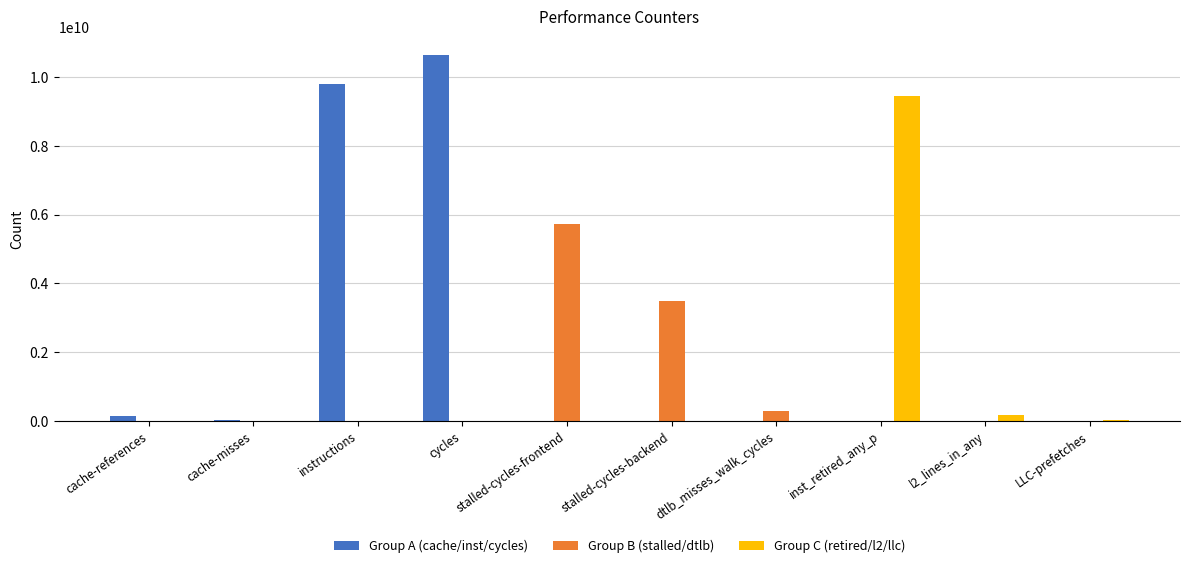

The Group B (stalled/dtlb) series shows 2602160240 at instructions. True or false?

False